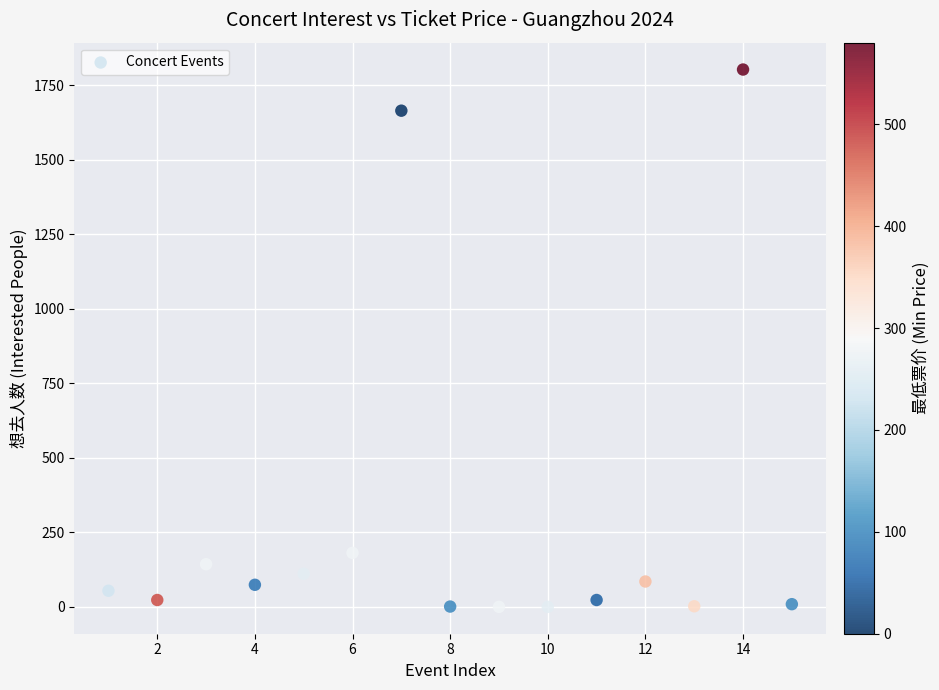

What is the range of X values (max minus min)?

14